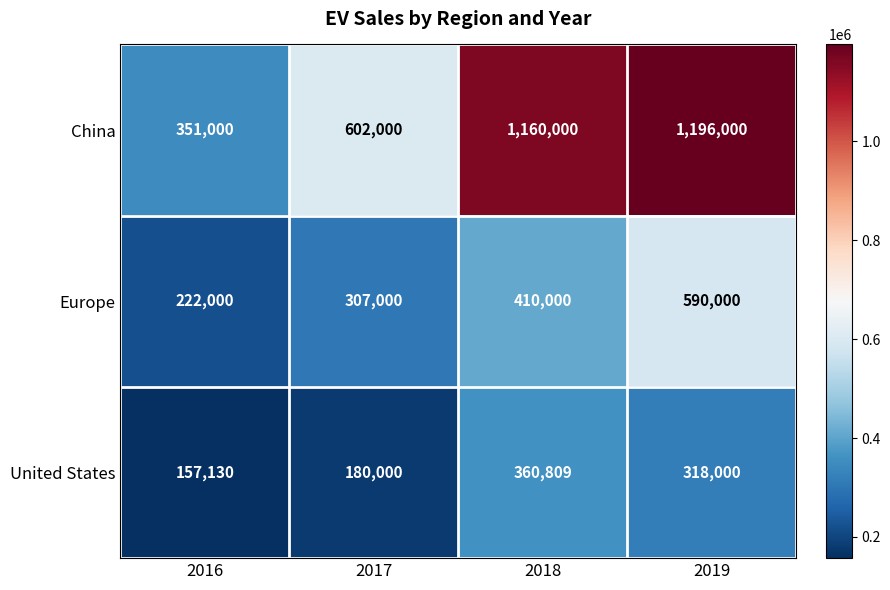

Which series has the largest total across all categories?

China